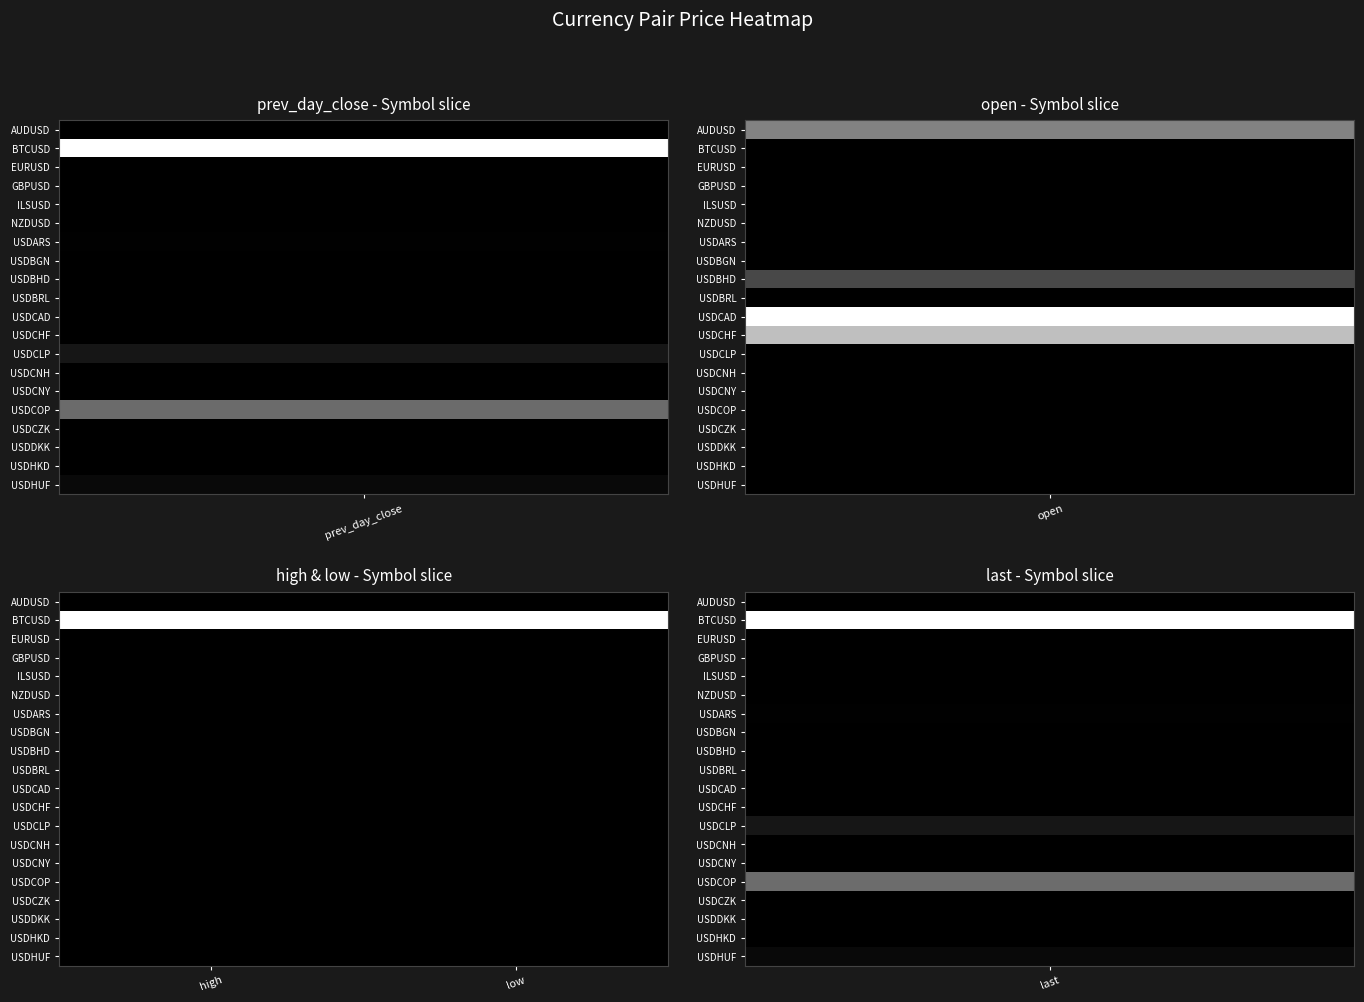

Rank the series by their maximum value, from highest to lowest.

BTCUSD, USDCAD, USDCHF, AUDUSD, USDBHD, EURUSD, GBPUSD, ILSUSD, NZDUSD, USDARS, USDBGN, USDBRL, USDCLP, USDCNH, USDCNY, USDCOP, USDCZK, USDDKK, USDHKD, USDHUF